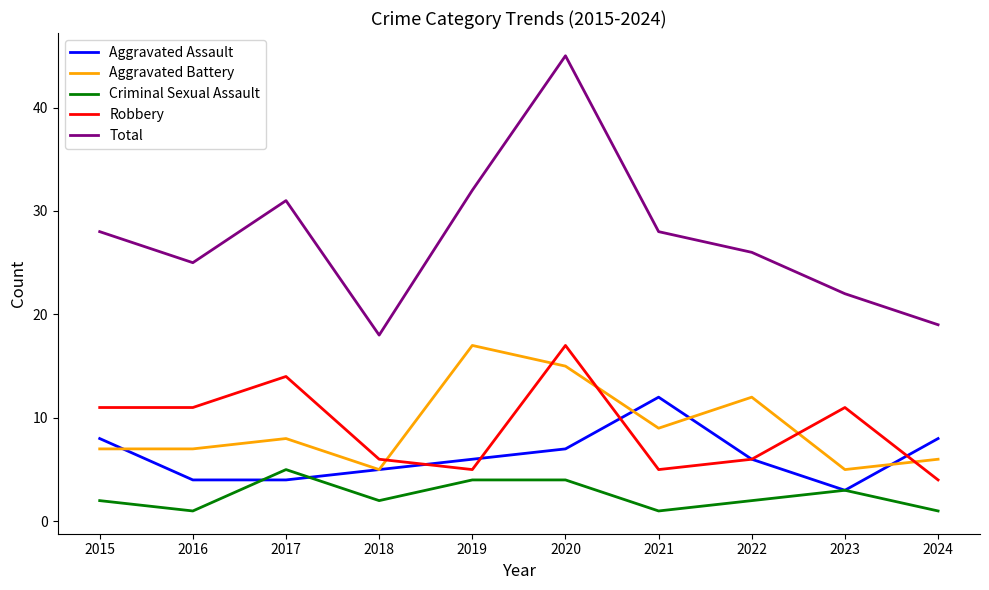

True or false: Total has more than 2 points higher than both neighbors.

False